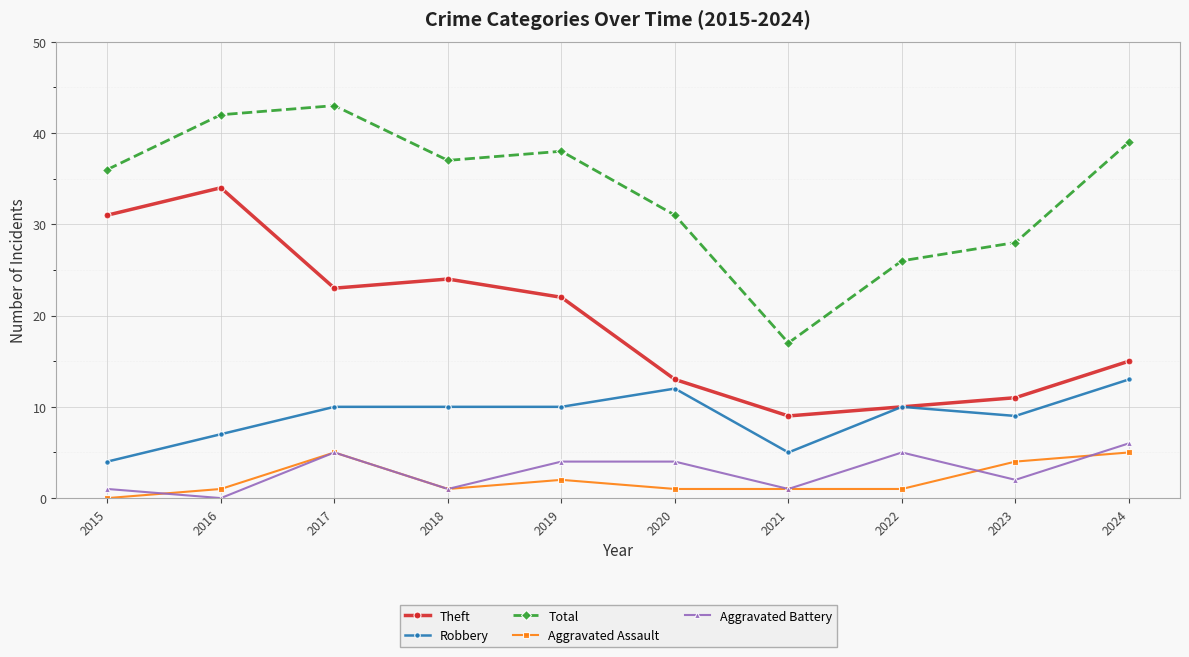

At which label does Robbery reach its minimum?

2015